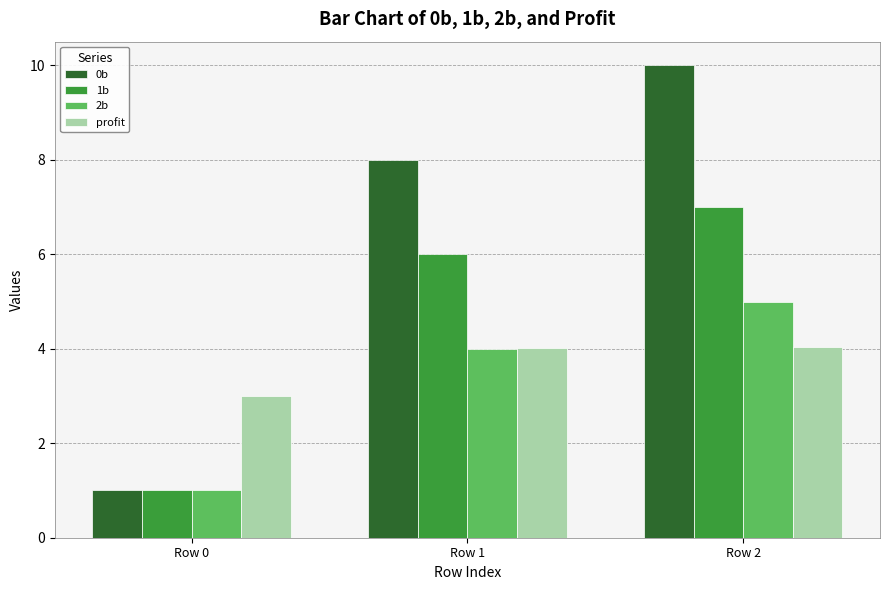

List the series in order of their peak value, lowest first.

profit, 2b, 1b, 0b